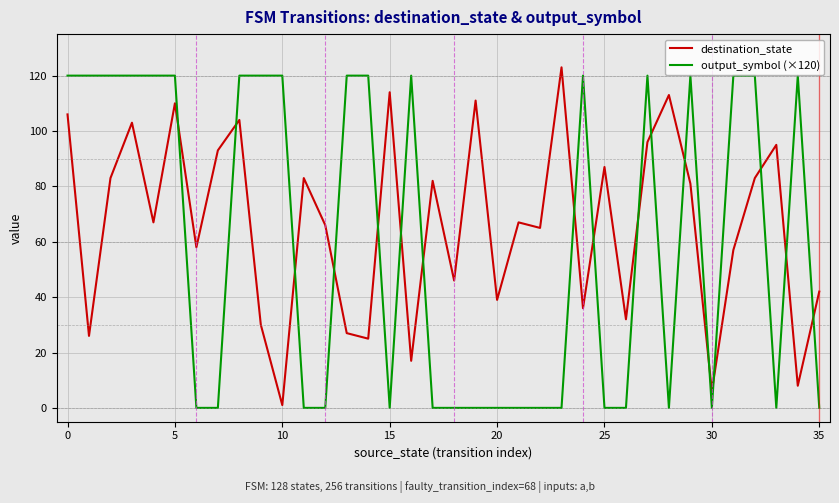

List the series in order of their overall mean, highest first.

destination_state, output_symbol (×120)